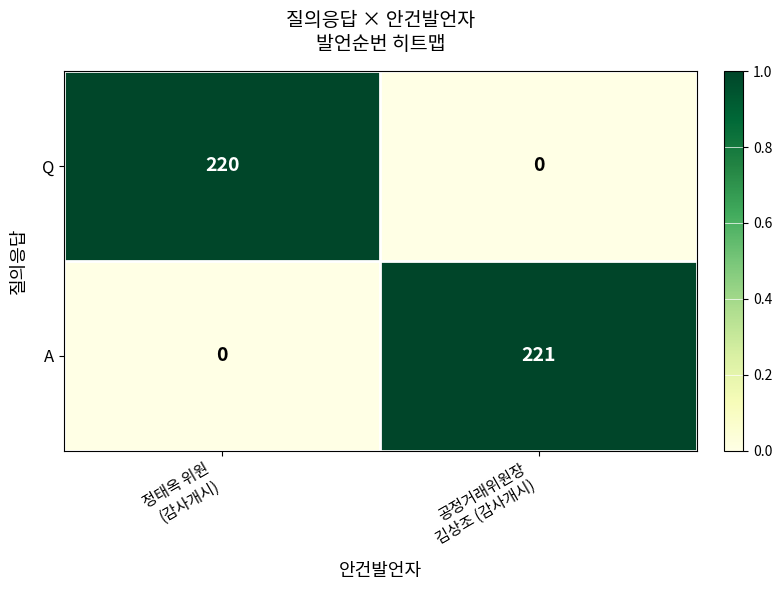

What is the total value across all series at 정태옥 위원
(감사개시)?

220